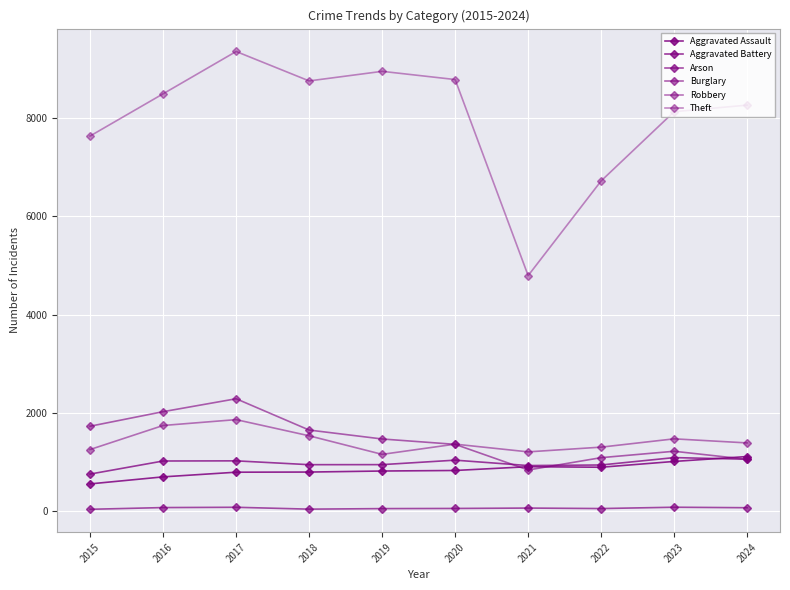

Is it true that Burglary equals 837 at 2021?

True